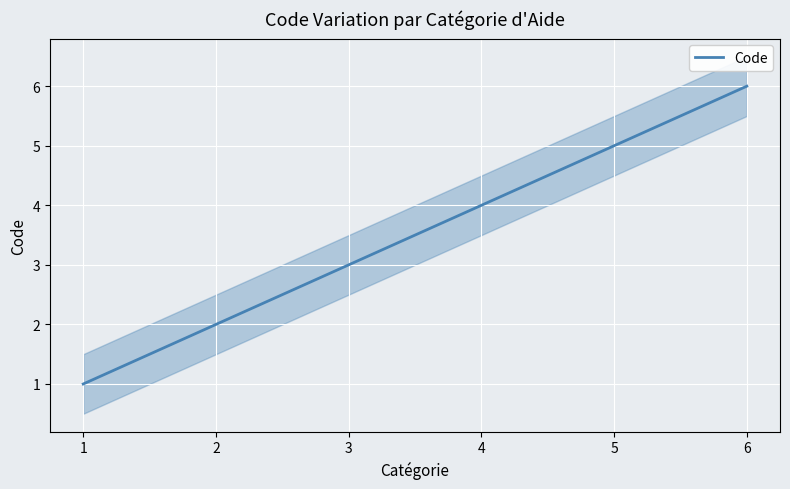

Reading left to right, list all the values displayed in this chart.

1	2	3	4	5	6